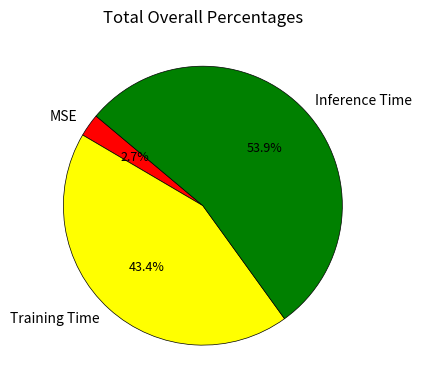

Is it true that Training Time is 43% of the pie?

True